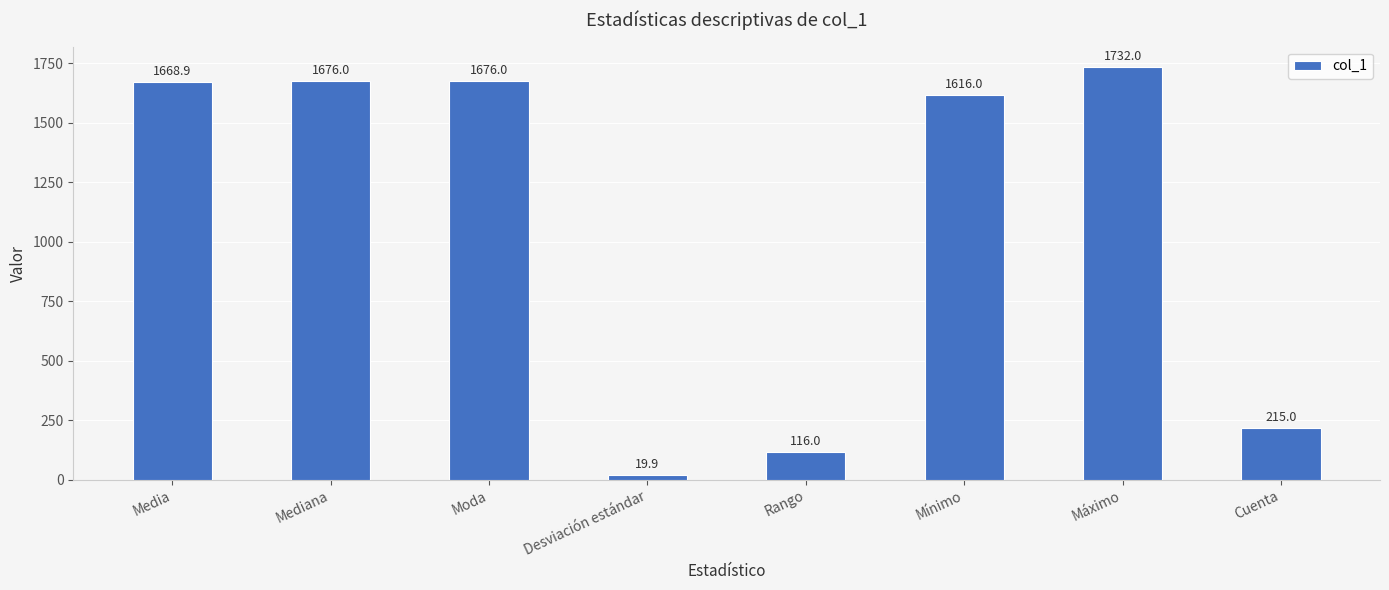

What position from the right is Desviación estándar?

5